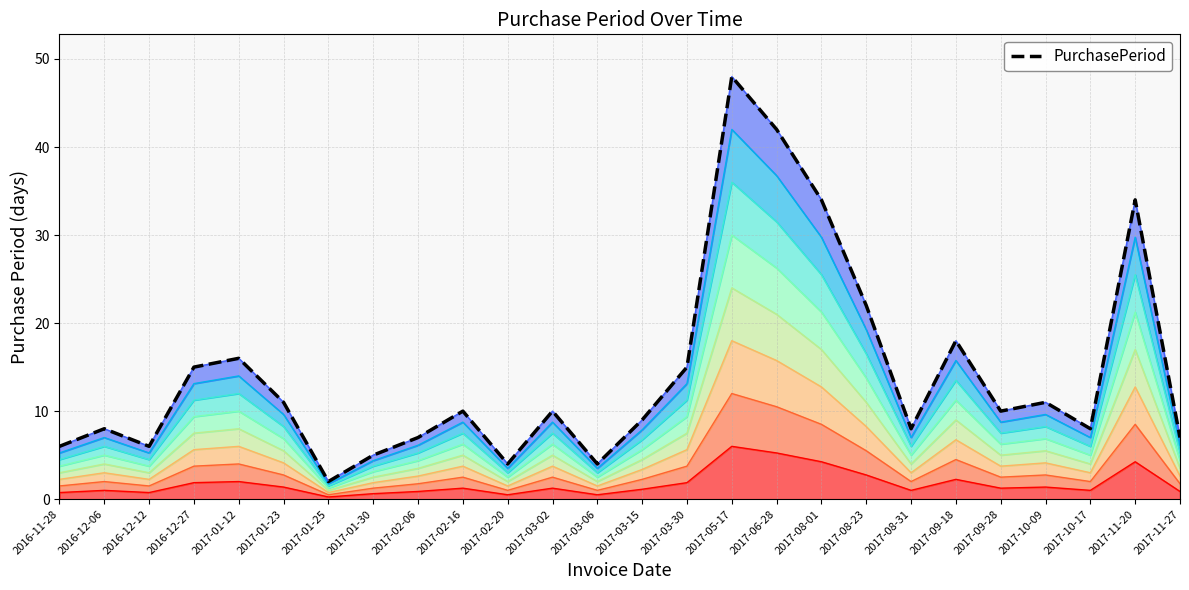

Count the number of data series in this chart.

1